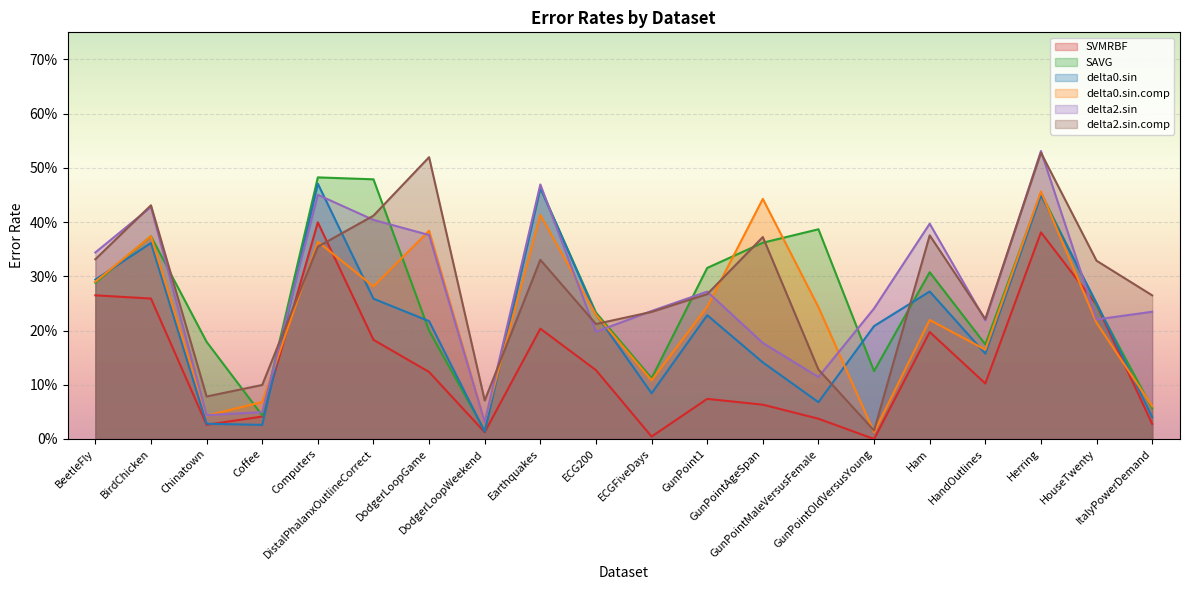

Is it true that delta0.sin.comp equals 0.0 at DodgerLoopWeekend?

False